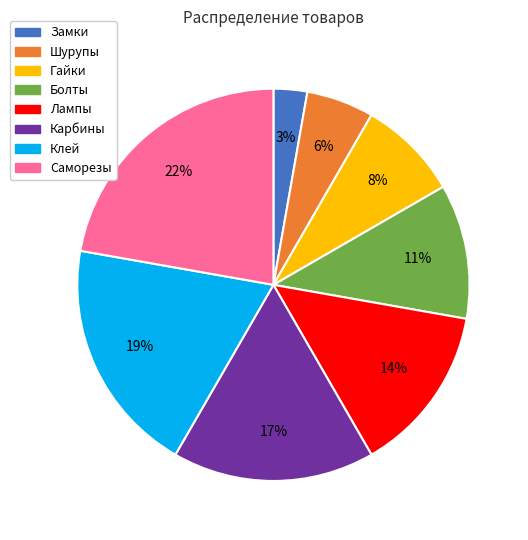

How many segments does this pie chart have?

8